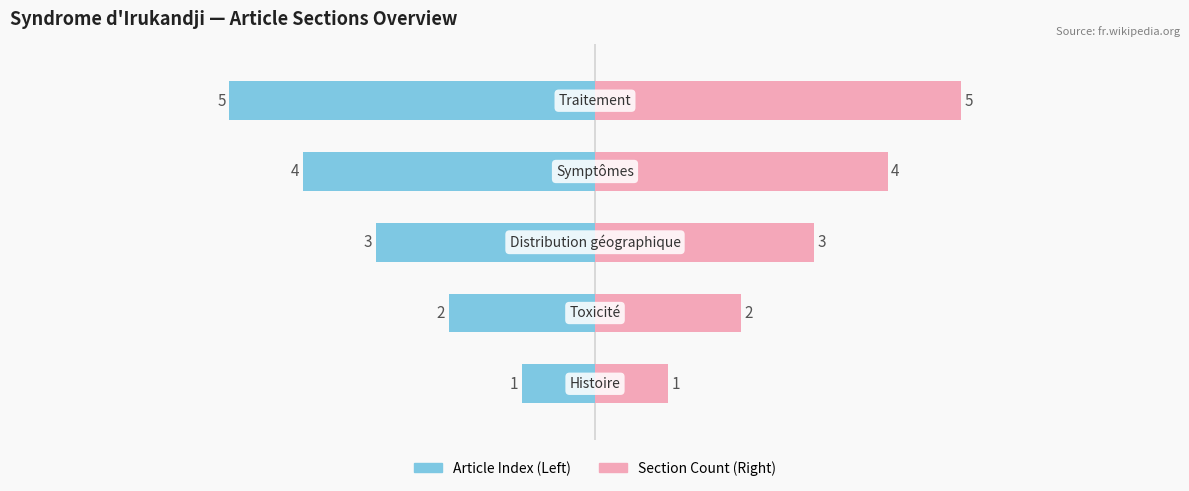

Which series changed the most between 3 and 4?

Article Index